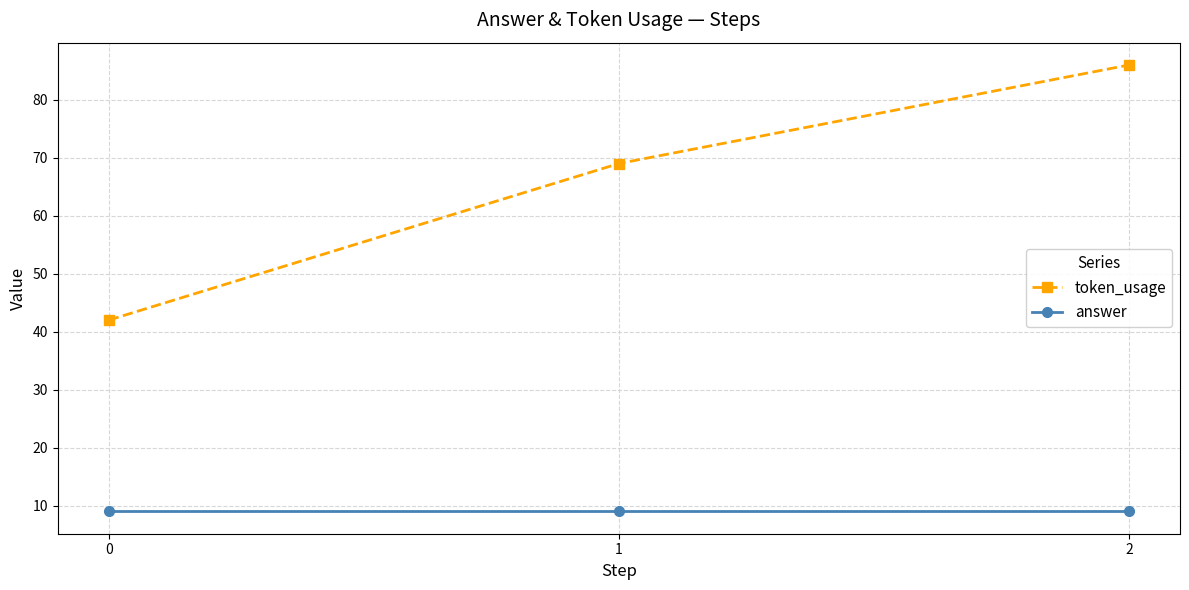

Rank the series by their maximum value, from highest to lowest.

token_usage, answer